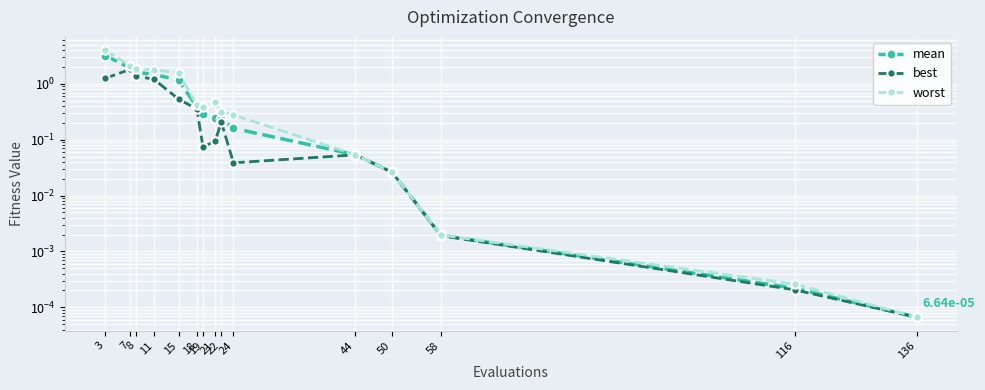

At 21, list the series in order from smallest to largest.

best, mean, worst